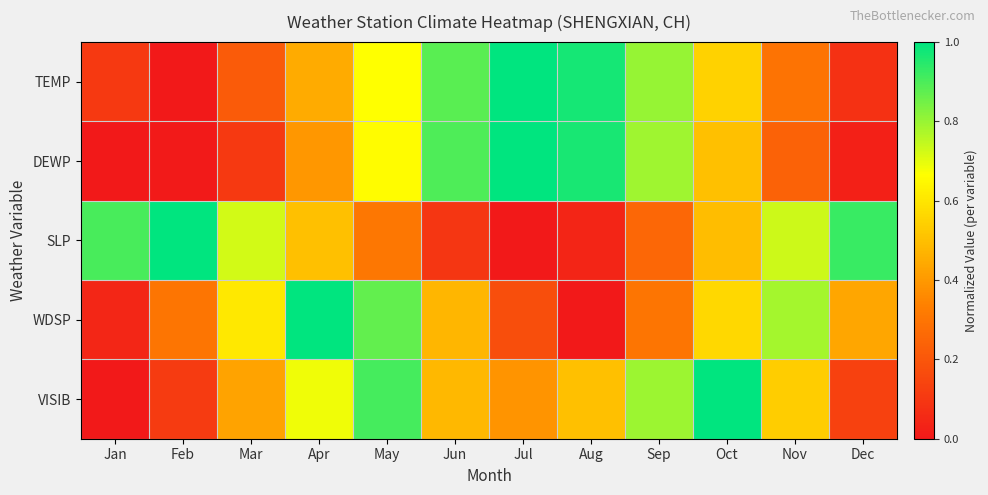

Between Sep and Jun, which is larger?

Jun